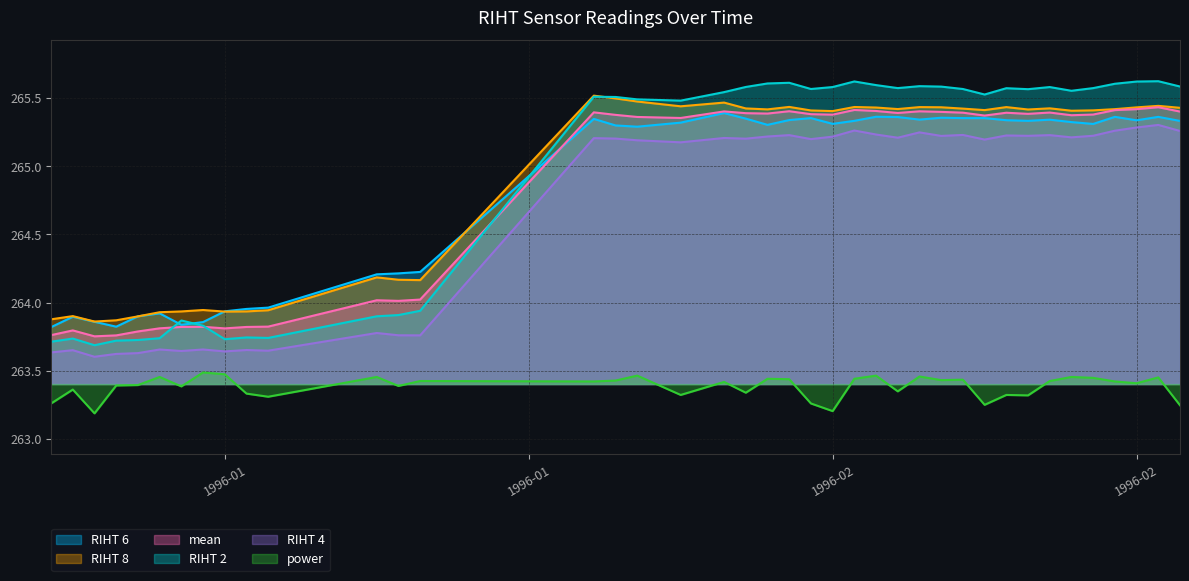

True or false: power has a value of 68.9 at 11.

False